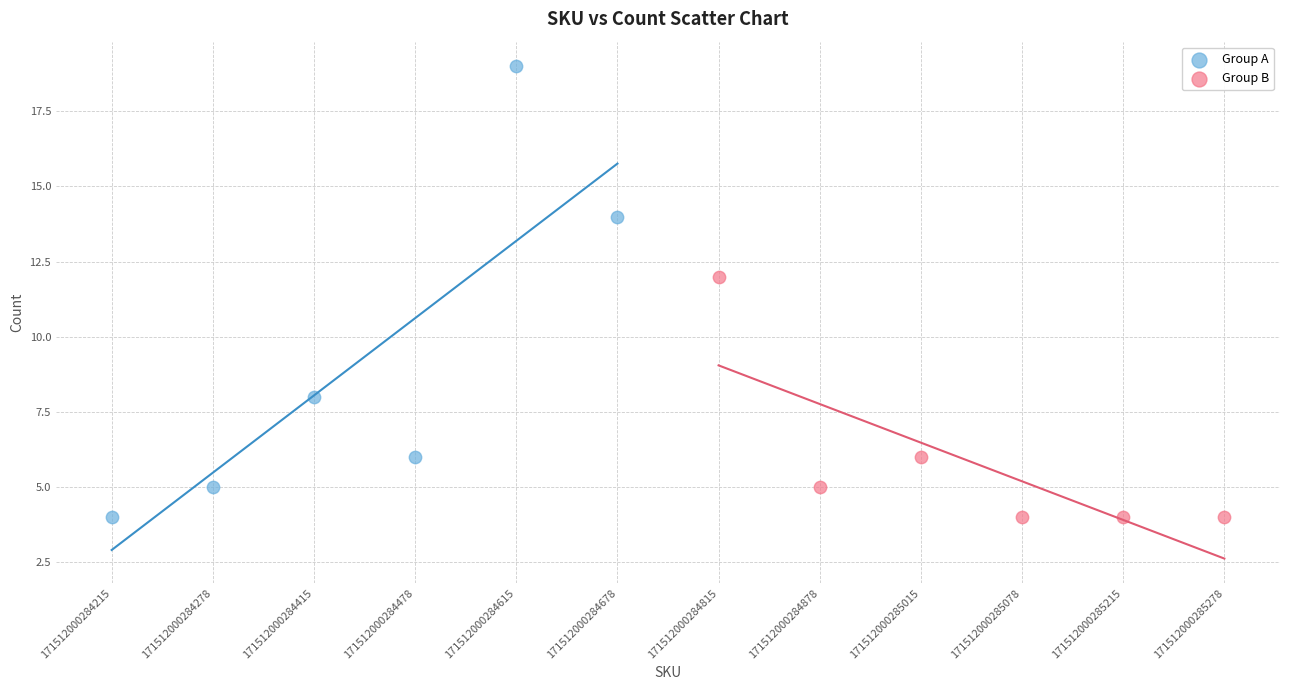

Which series has the widest spread of Y values?

Group A